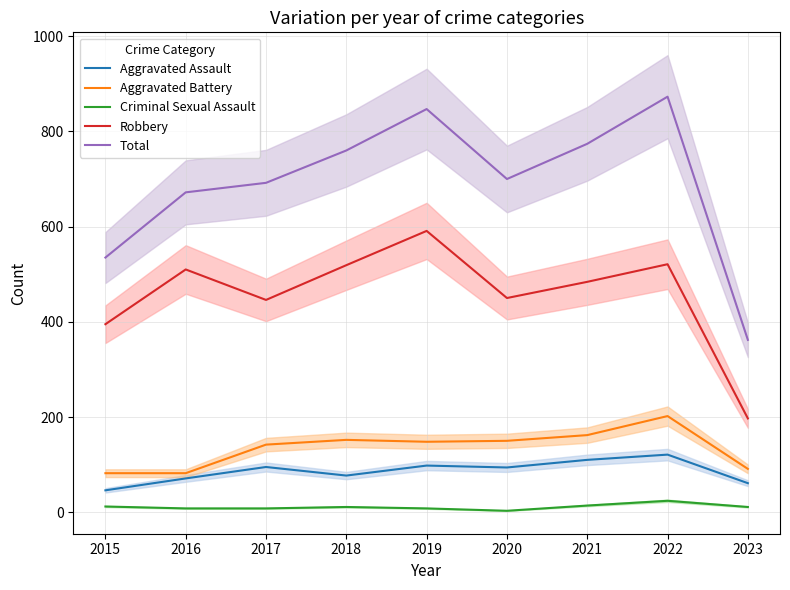

At which category is the sum across all series the highest?

2022